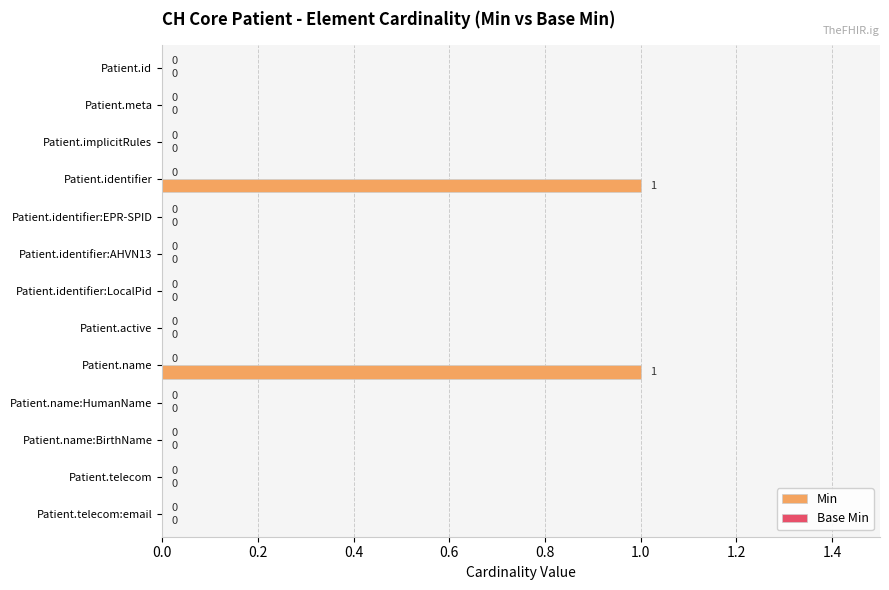

The value at Patient.name is 1. True or false?

True